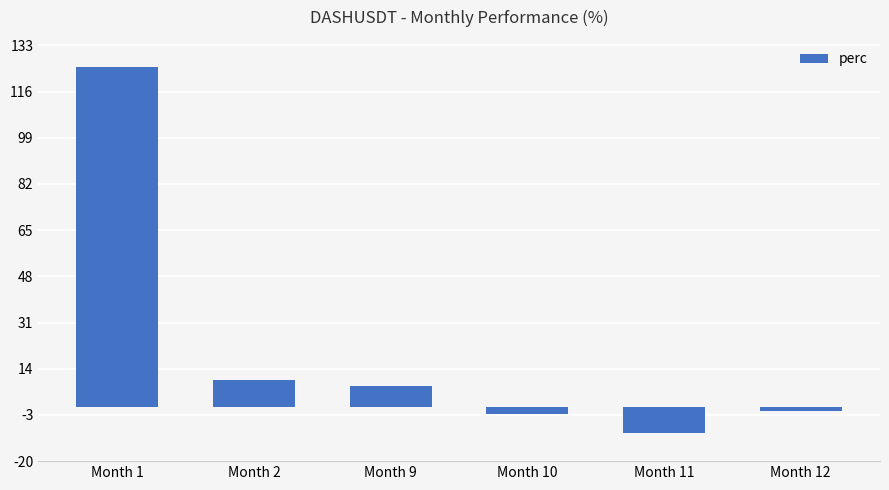

True or false: the data shows -1.7 at Month 12.

True